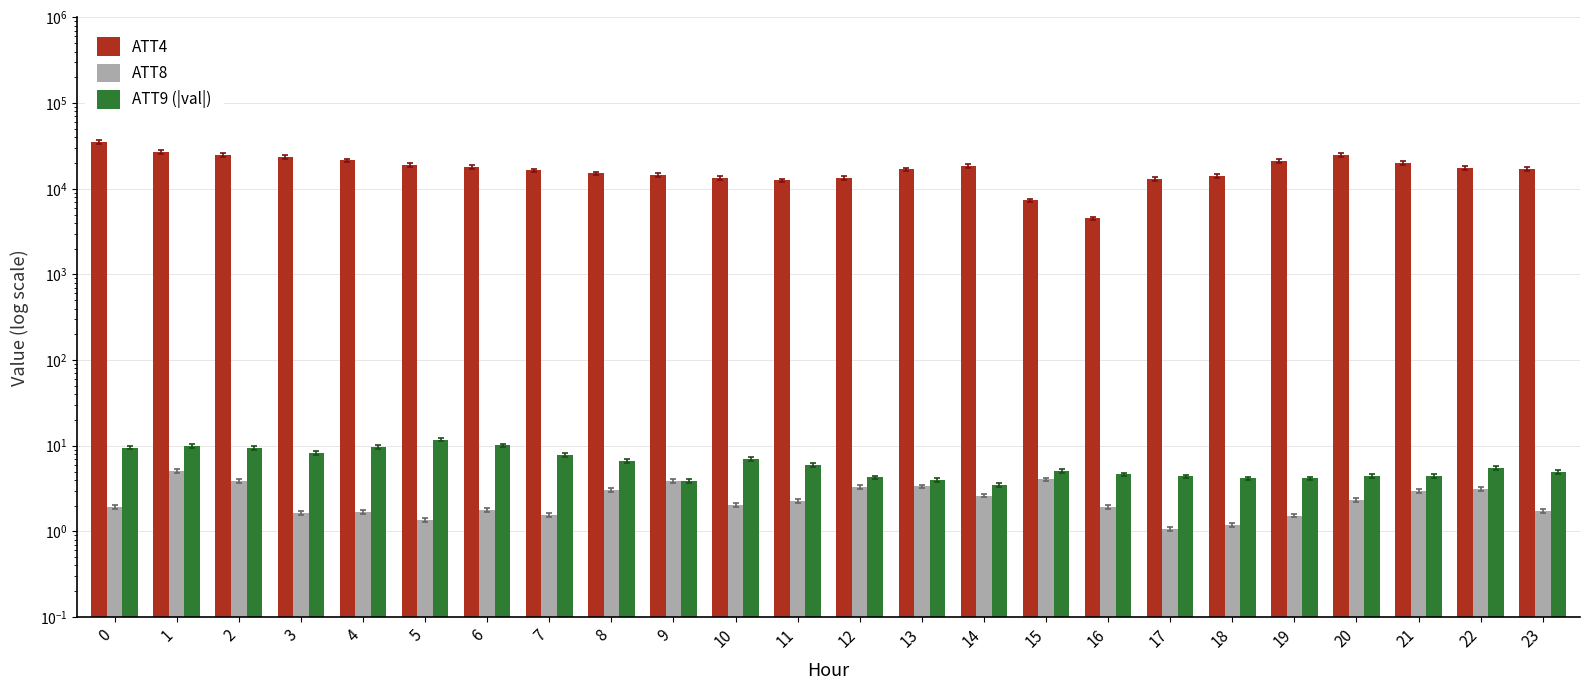

What are all the series names shown in the legend?

ATT4, ATT8, ATT9 (|val|)